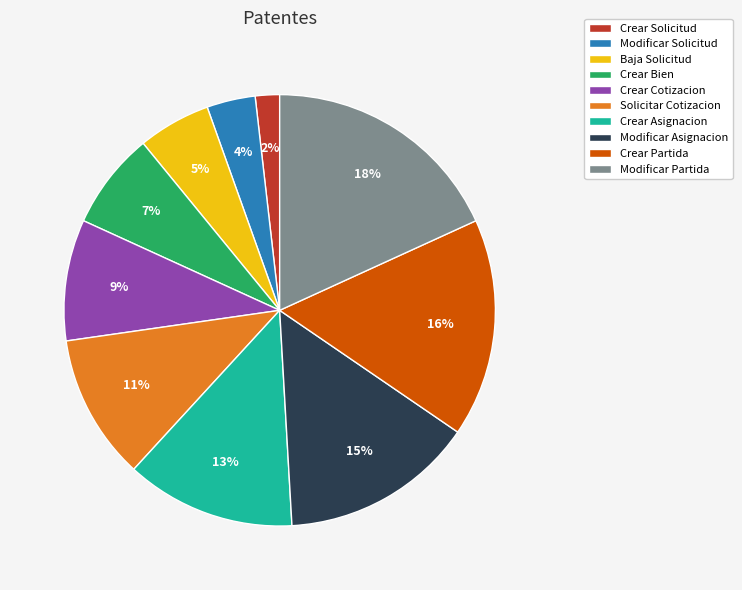

Which slice is the smallest?

Crear Solicitud